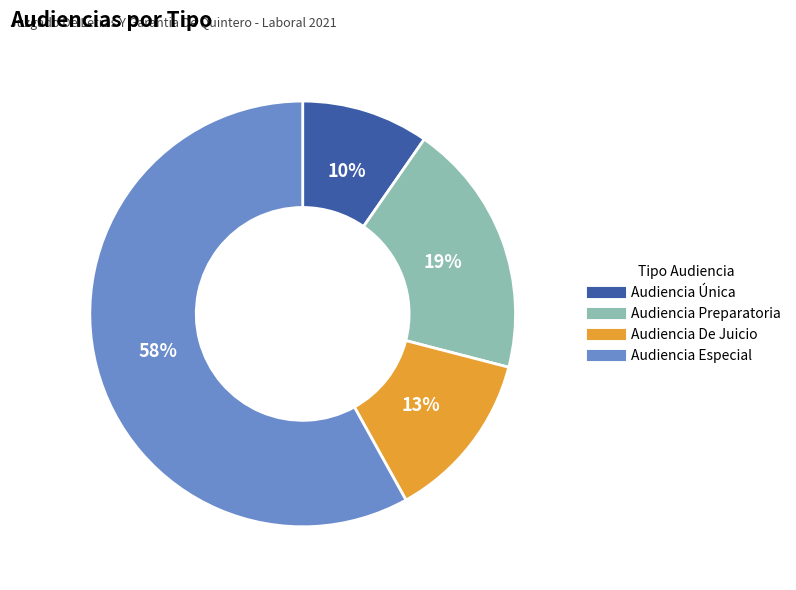

To the nearest percent, what is the difference between the Audiencia De Juicio and Audiencia Especial slice percentages?

45%